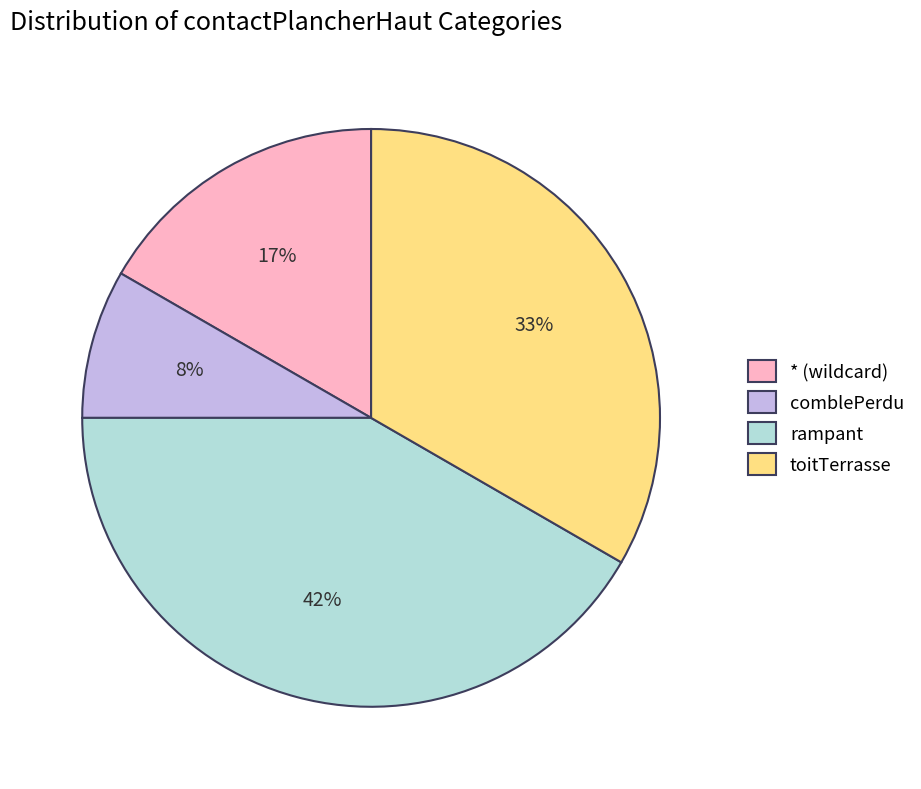

Does any single category account for the majority?

No